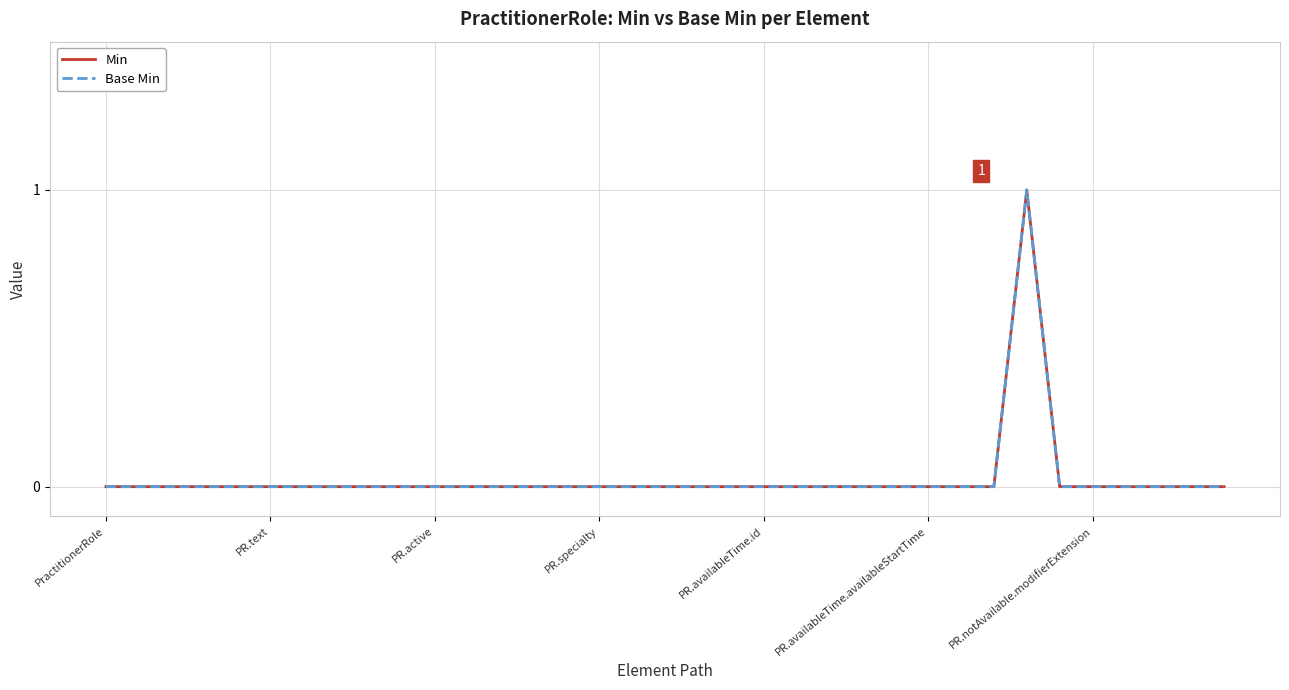

True or false: Min and Base Min cross at least once.

False